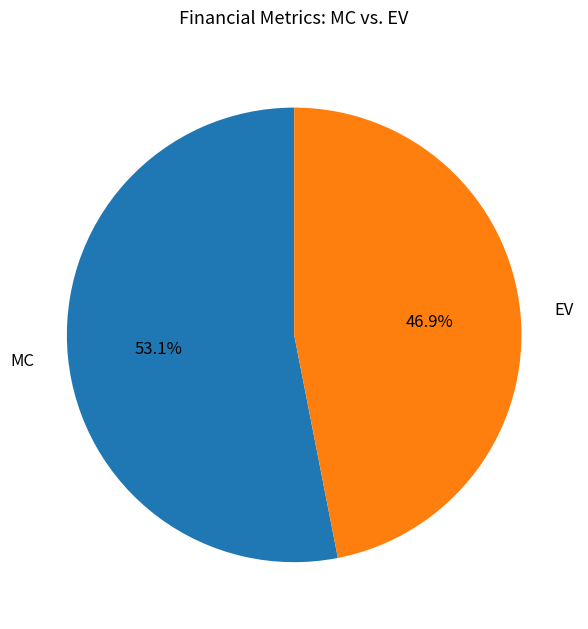

Is there a majority slice in this chart?

Yes